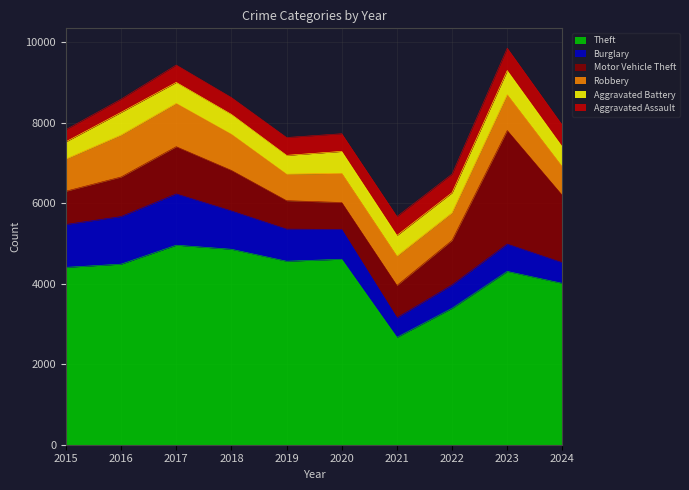

What is the difference between the maximum and second lowest values in the Aggravated Assault series?

229